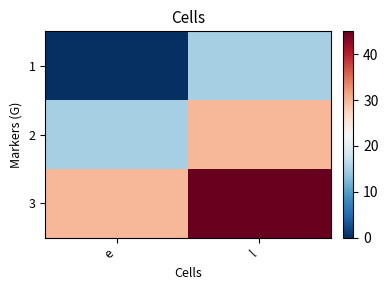

Reading right to left, what are all the values shown in this chart?

1: l=15	e=0
2: l=30	e=15
3: l=45	e=30